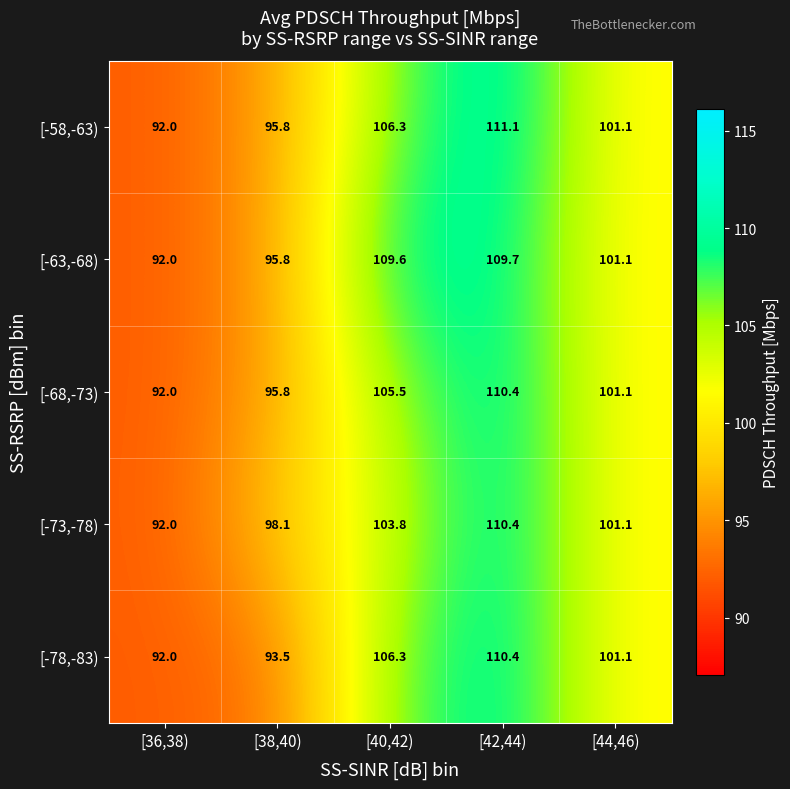

What is the greatest value displayed?

111.1